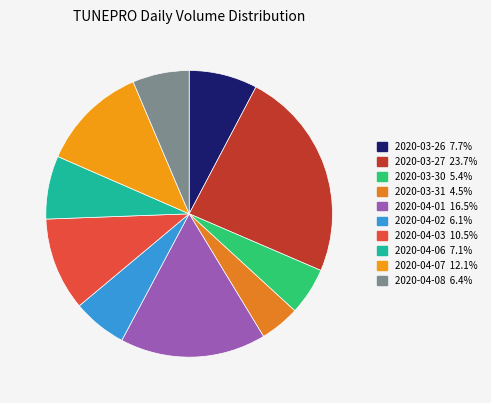

How much of the chart is everything except 2020-03-27?

76.3%